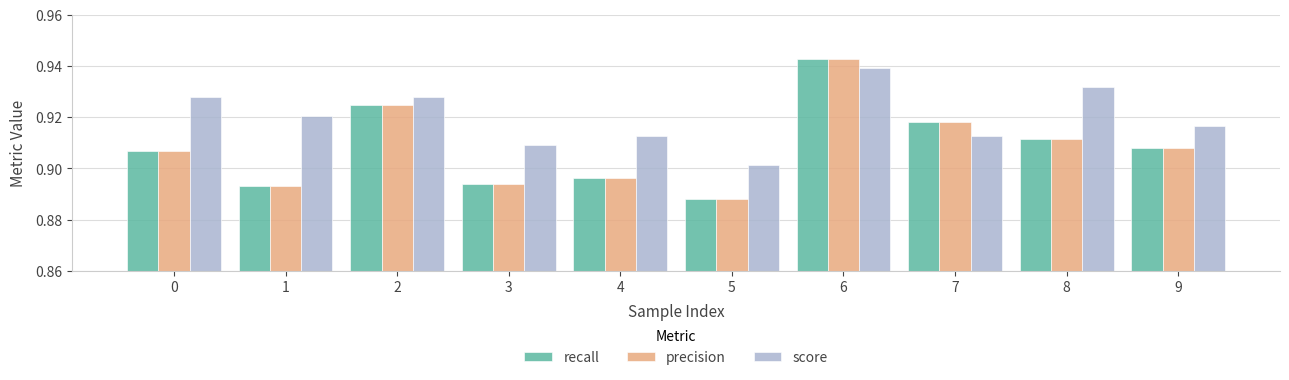

What is the total value across all series at 9?

2.7